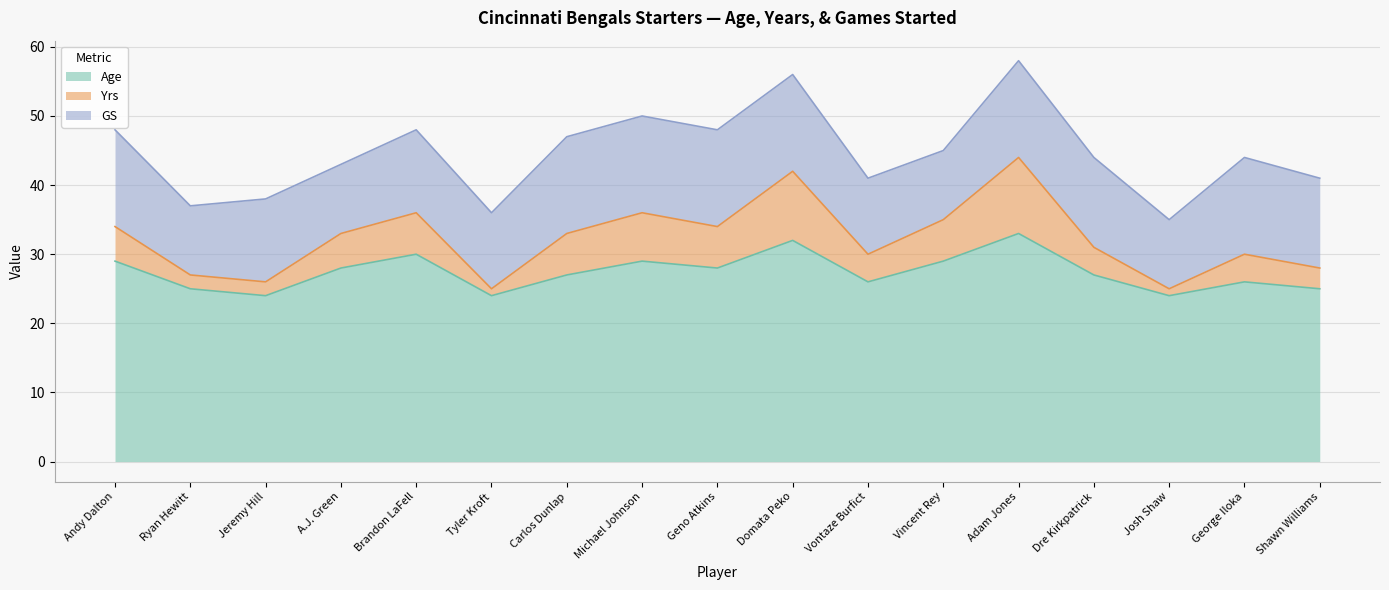

What position from the left is Dre Kirkpatrick?

14